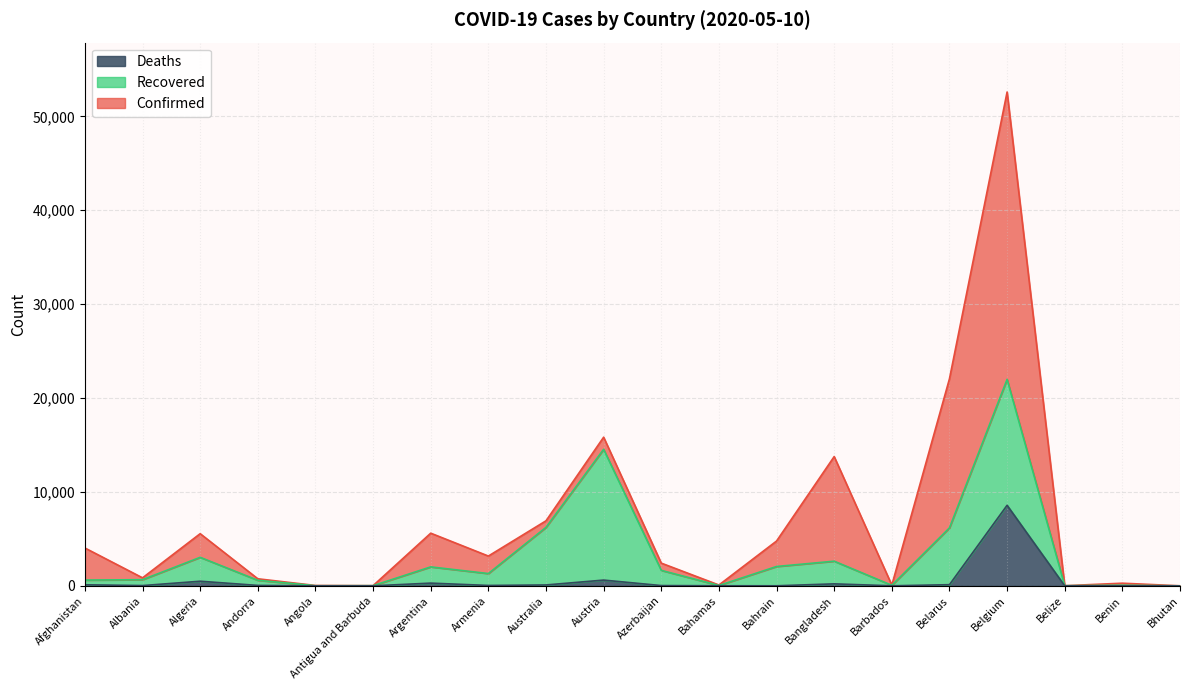

What is the maximum value for Deaths?

8581